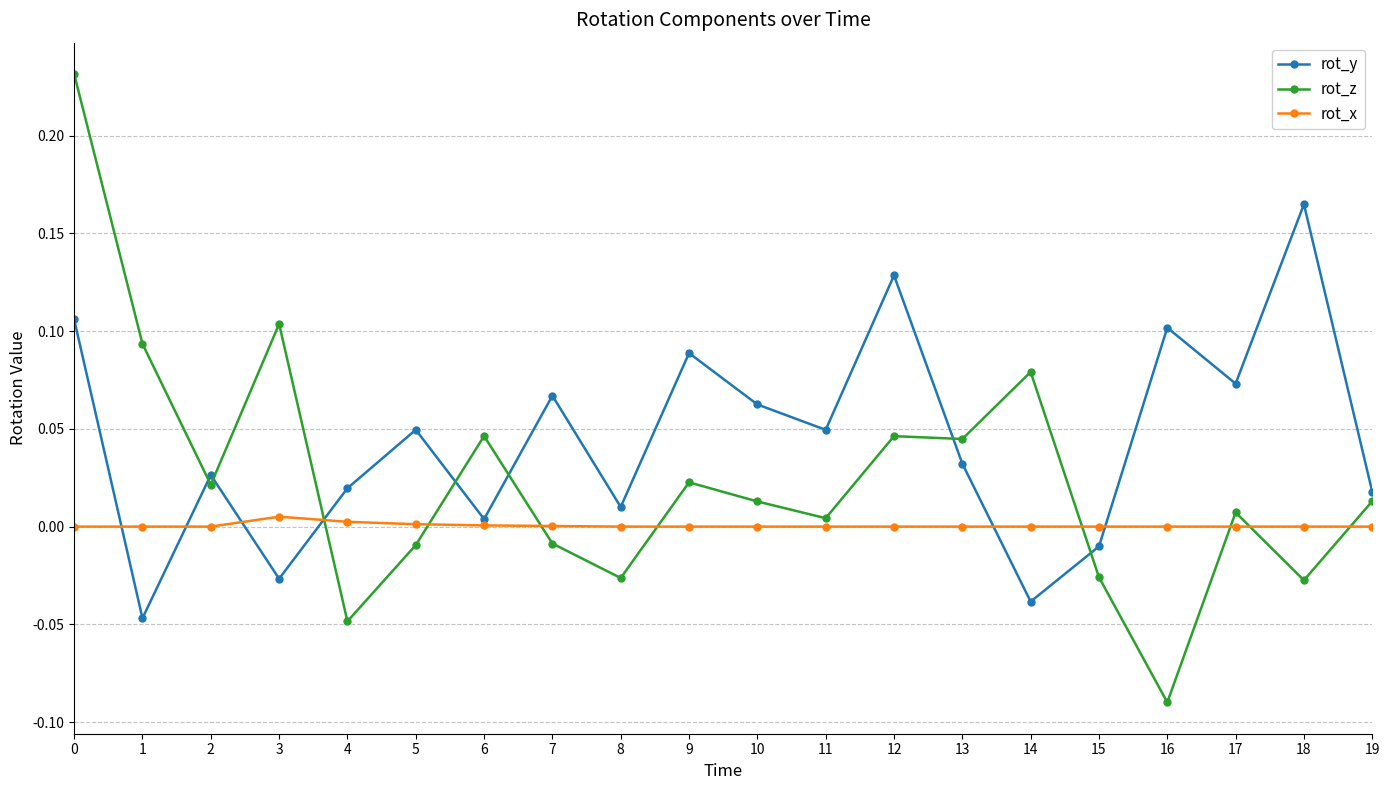

Is the value of rot_y at 3 greater than the value of rot_z at 13?

No